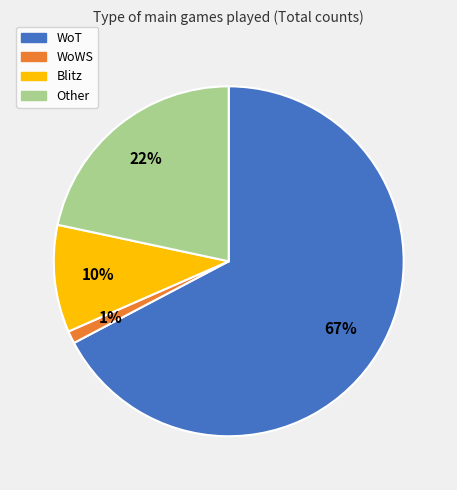

Which slice is the largest?

WoT